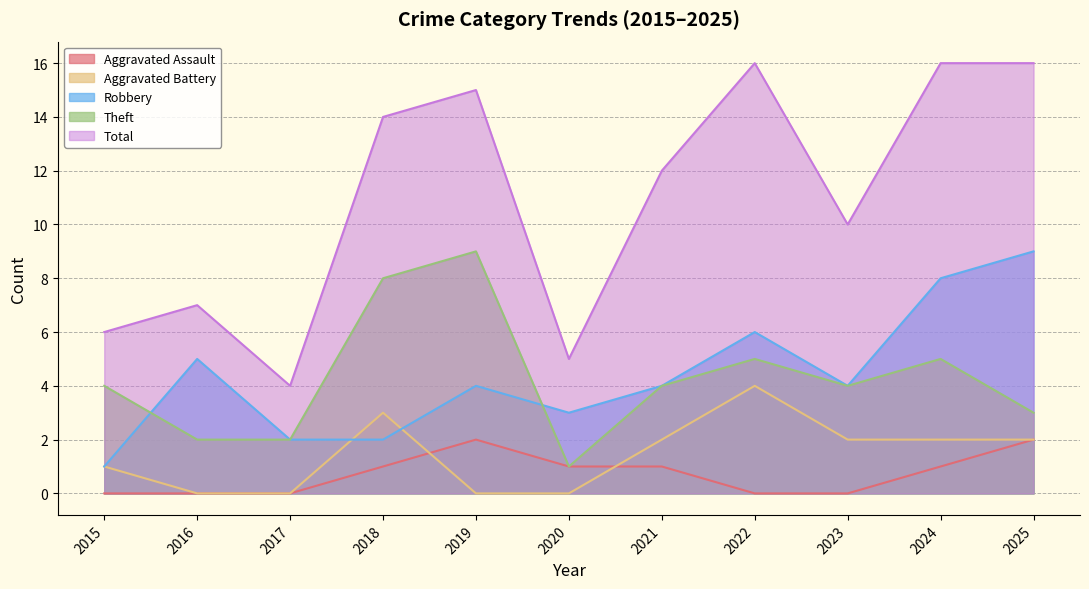

At which label does Theft reach its peak?

2019